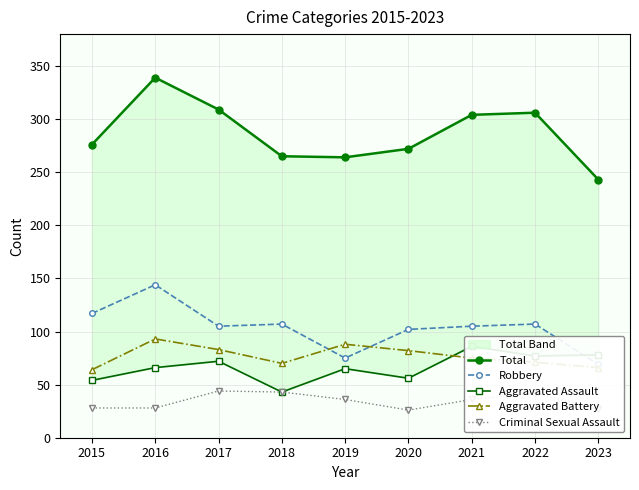

What is the maximum value for Aggravated Battery?

93